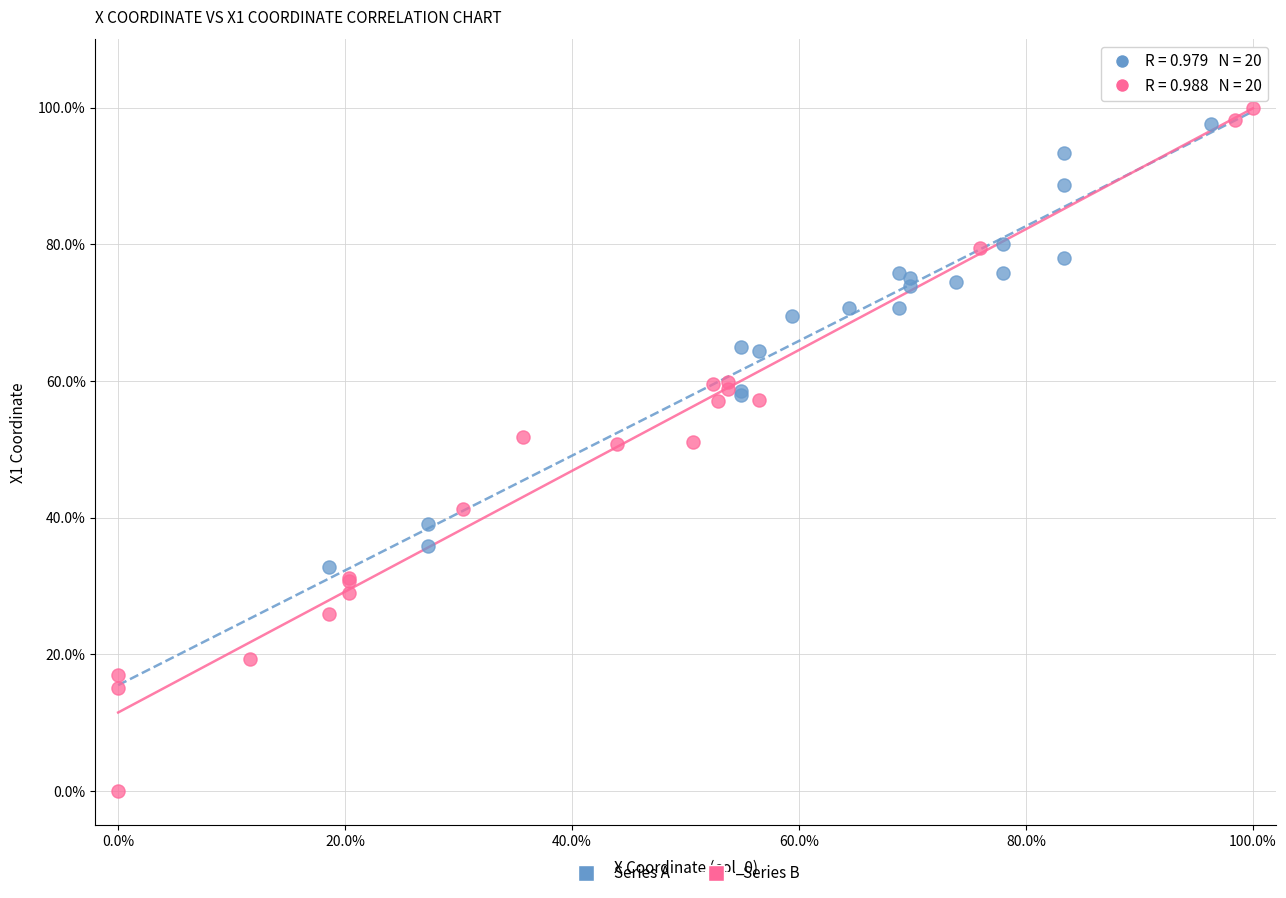

Which series reaches the minimum Y coordinate?

Series B